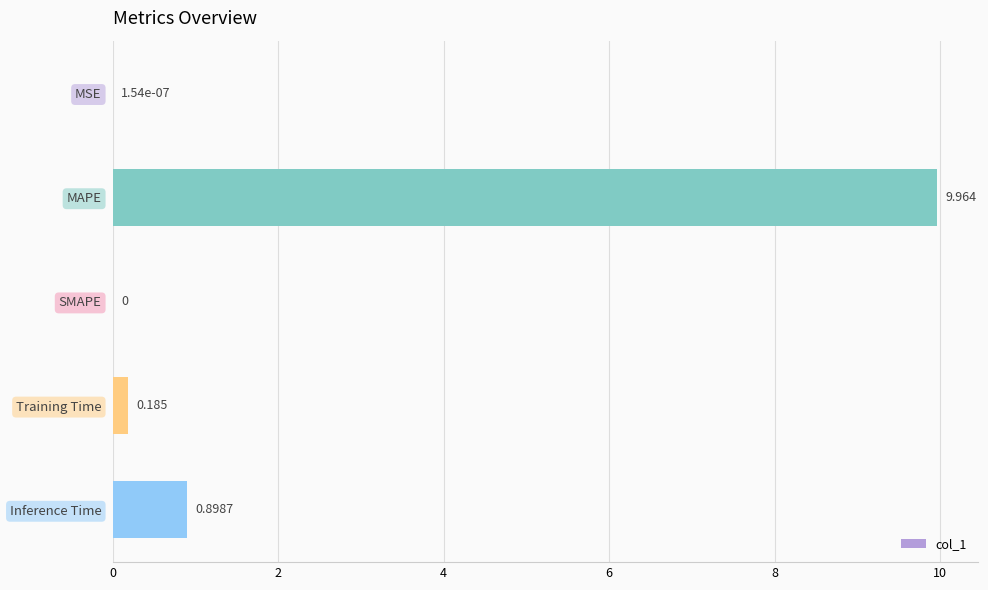

Between SMAPE and MAPE, which is larger?

MAPE